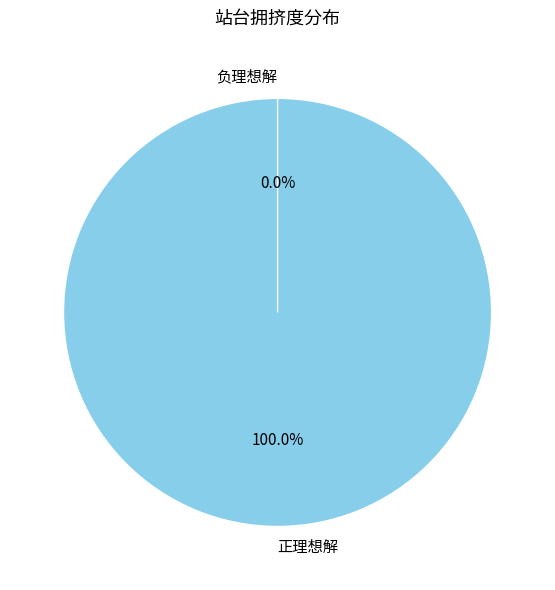

Which slice is the smallest?

负理想解